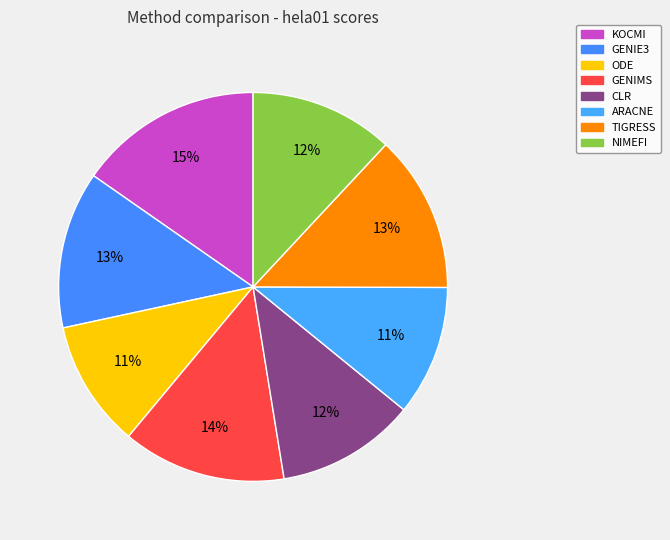

Does GENIE3 represent more than half of the total?

No